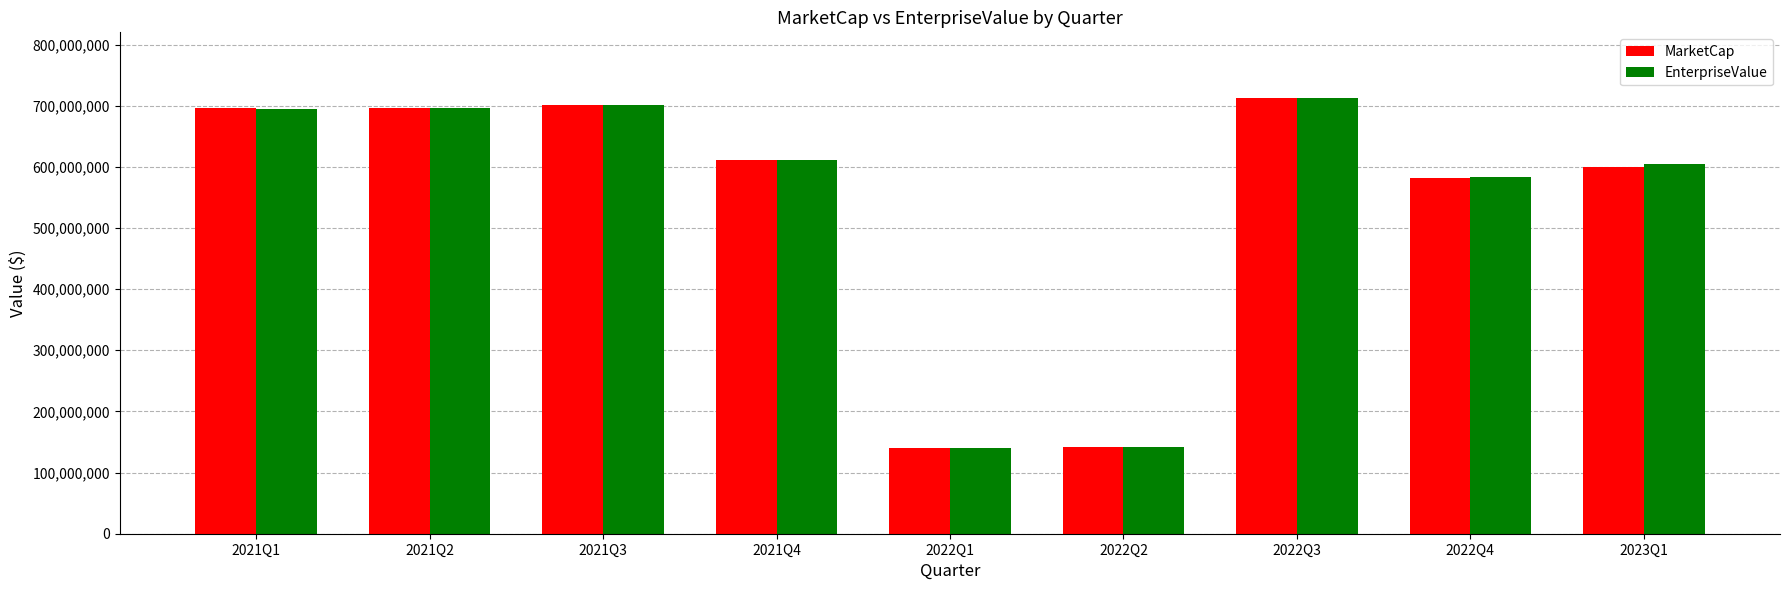

At how many categories does at least one series exceed 195510653?

7